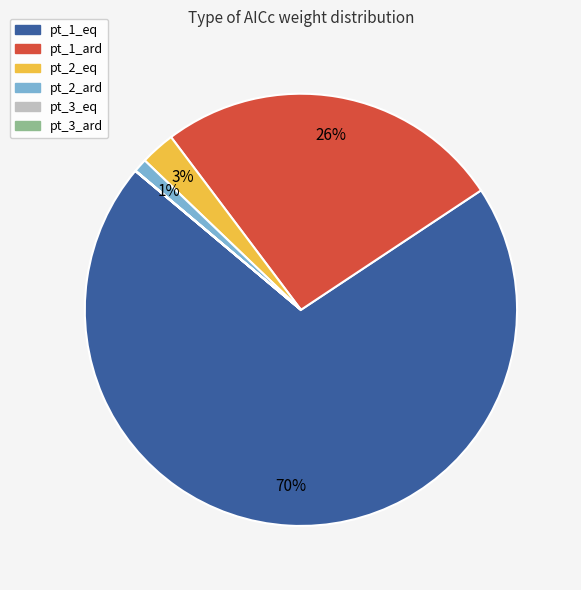

The pt_1_ard slice represents 31% of the pie. True or false?

False